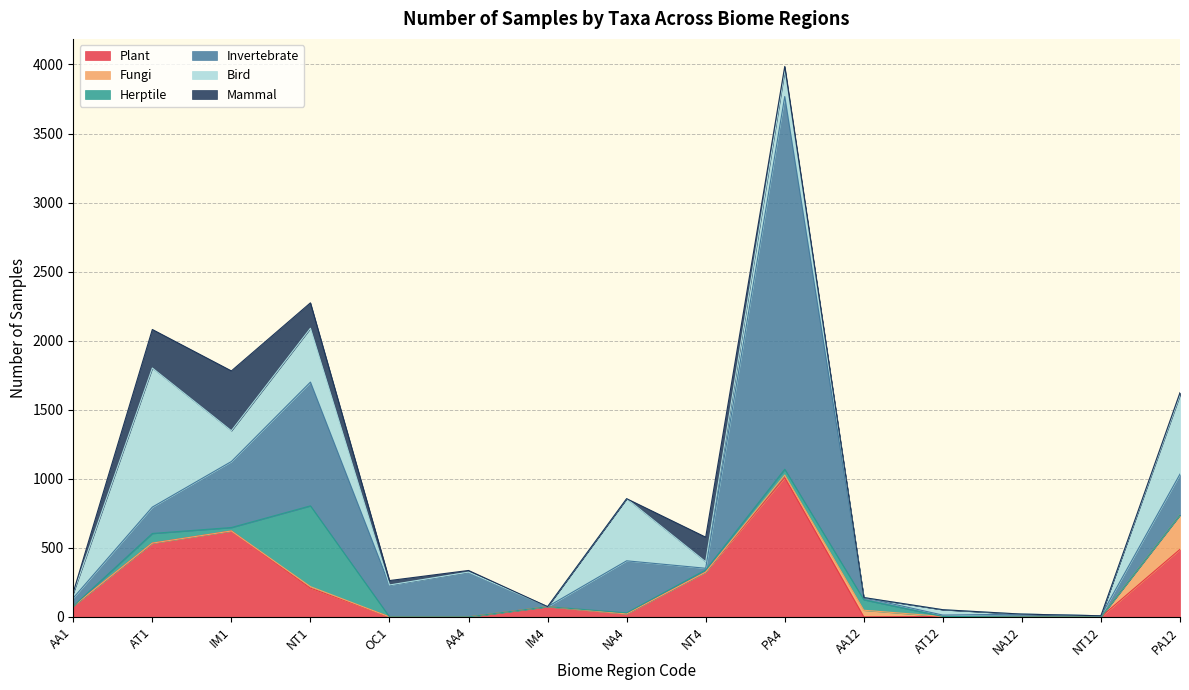

What is the average value of the Bird series?

197